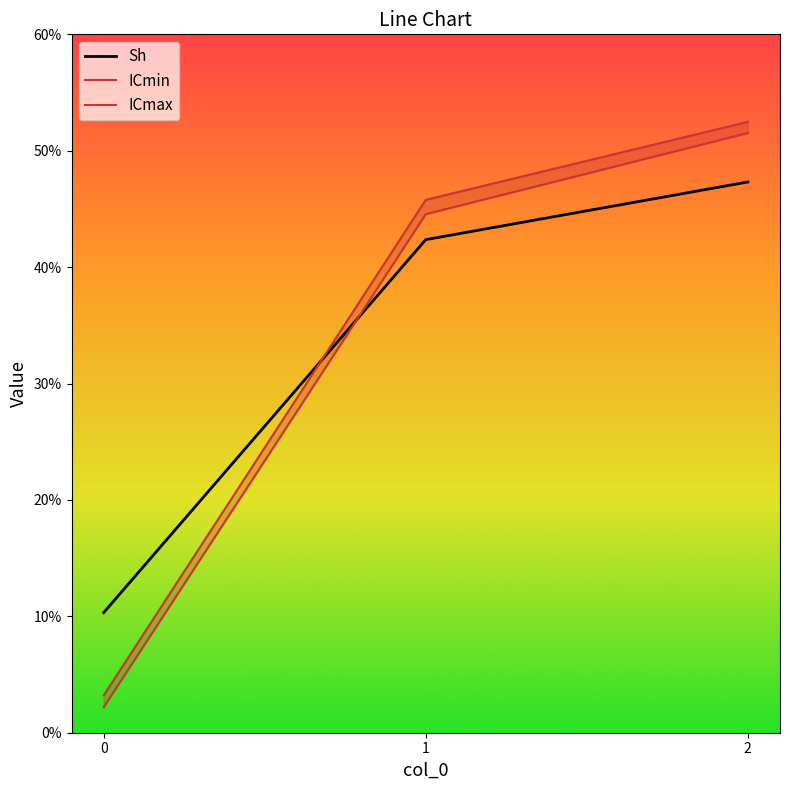

List the series in order of their overall mean, highest first.

ICmax, Sh, ICmin